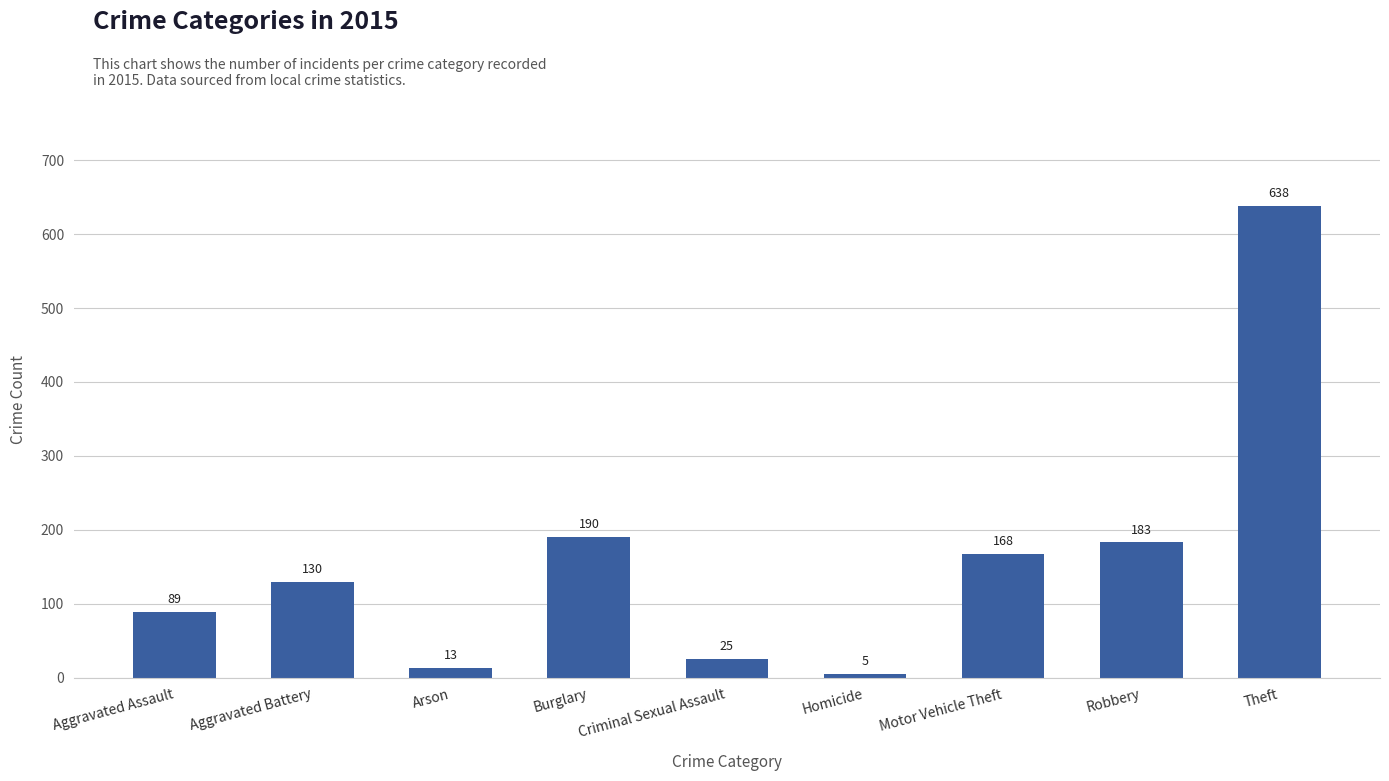

What is the difference between the values at Robbery and Motor Vehicle Theft?

15